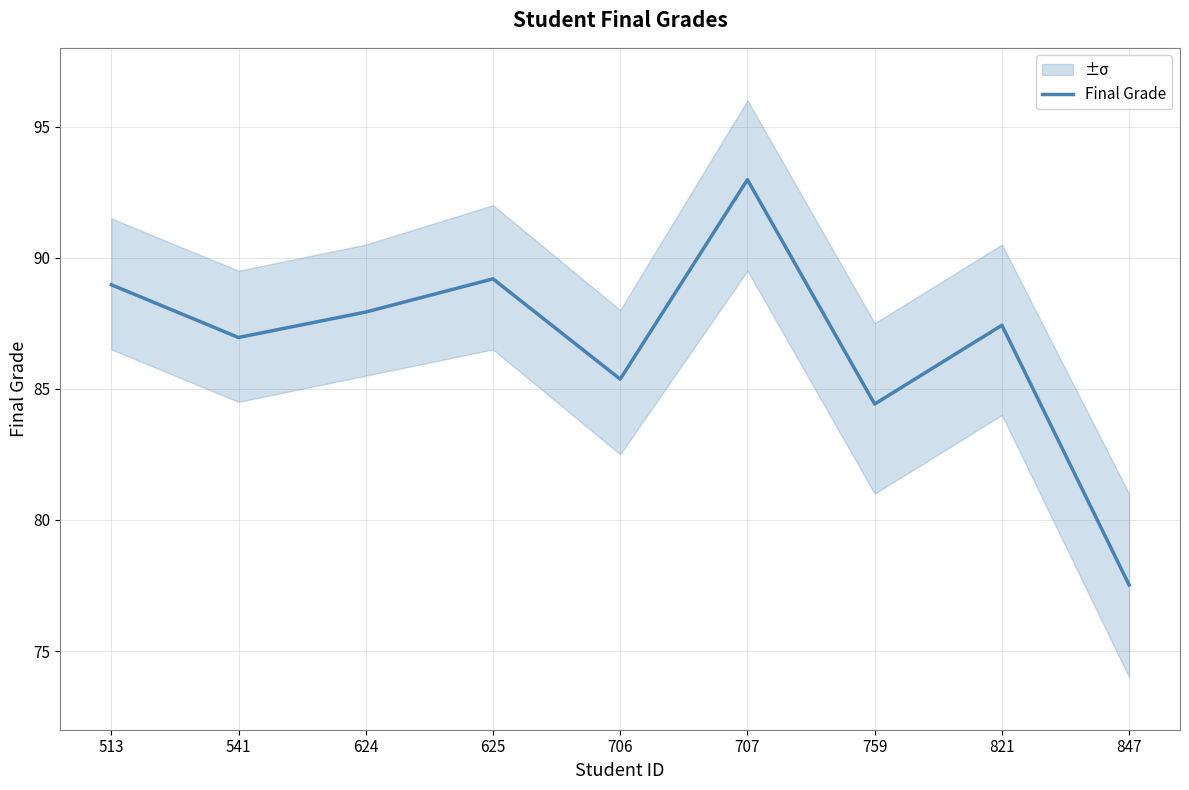

True or false: there are more than 2 points higher than both neighbors.

True